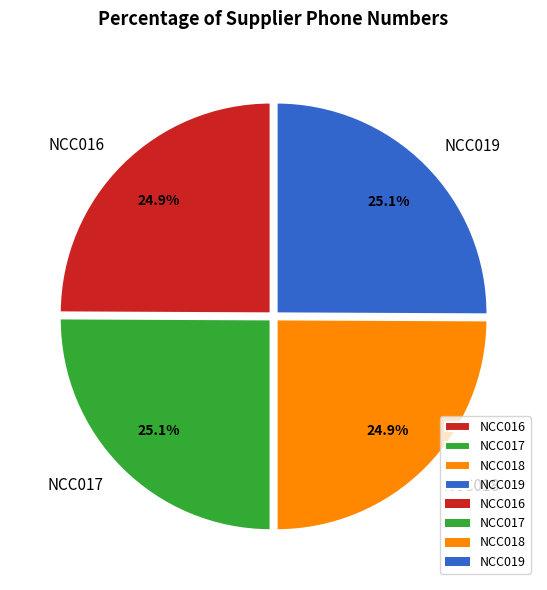

Approximately how many times larger is the value at NCC016 compared to NCC017?

1.0